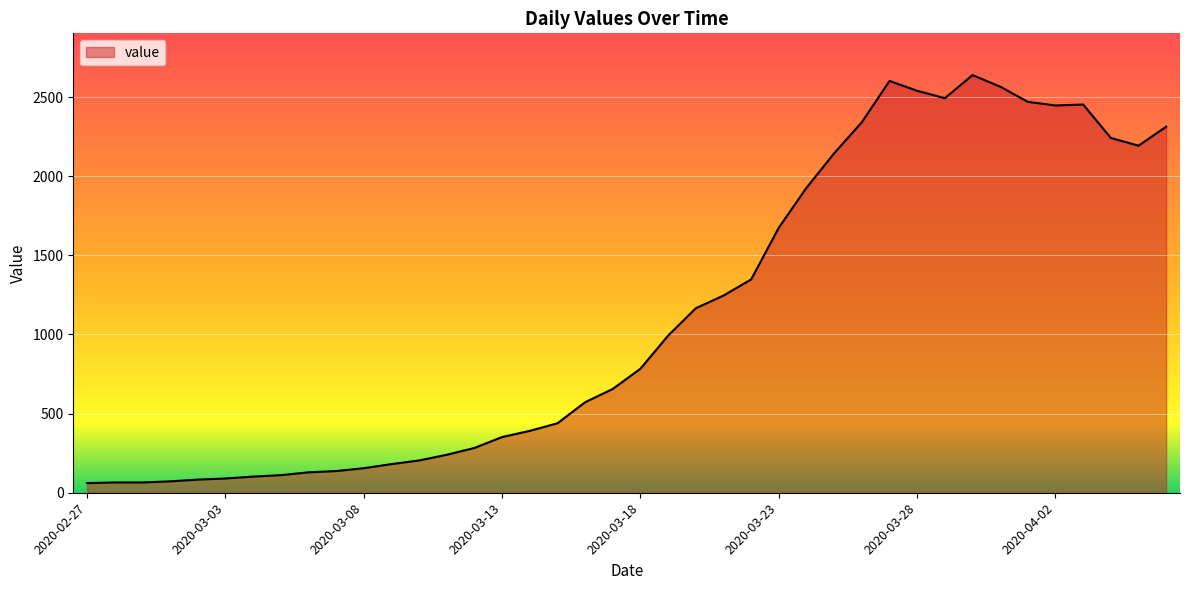

What is the difference between the maximum and minimum values?

2578